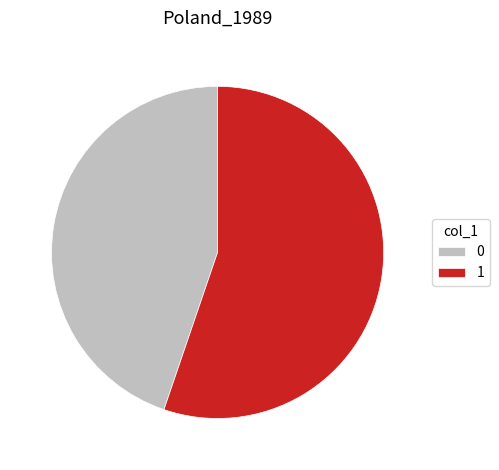

Is it true that 0 is 45% of the pie?

True